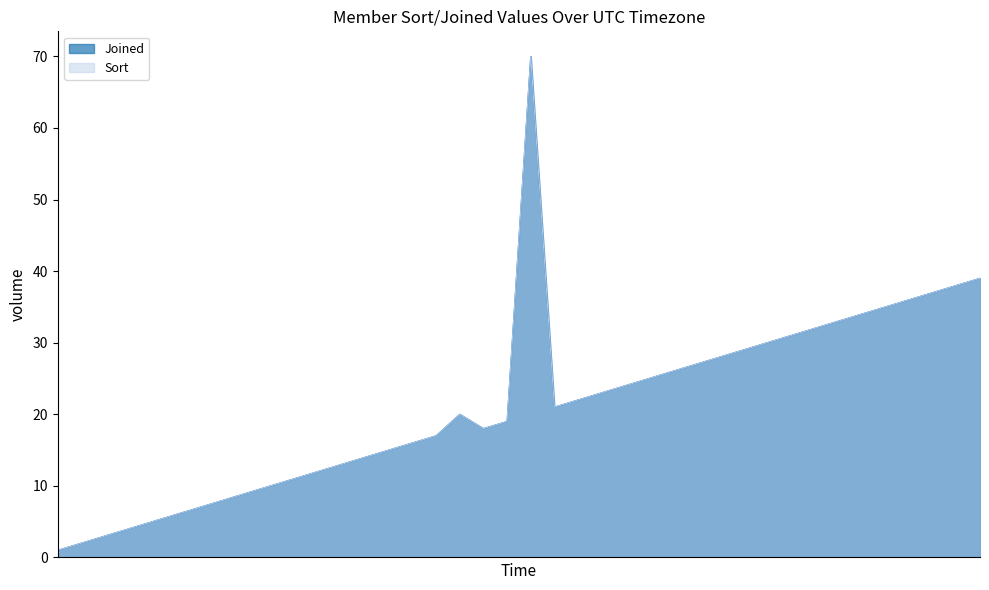

What is the average value of the Sort series?

21